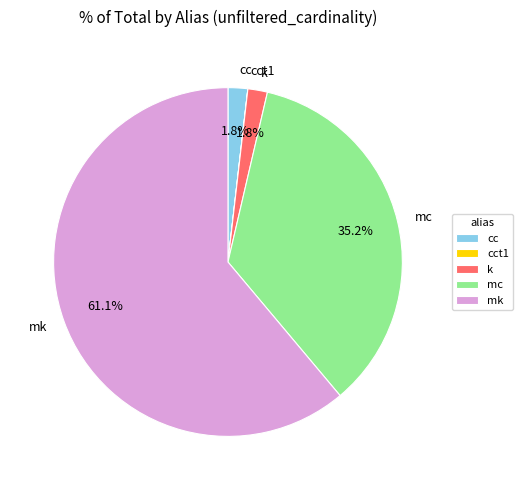

Does any single category account for the majority?

Yes